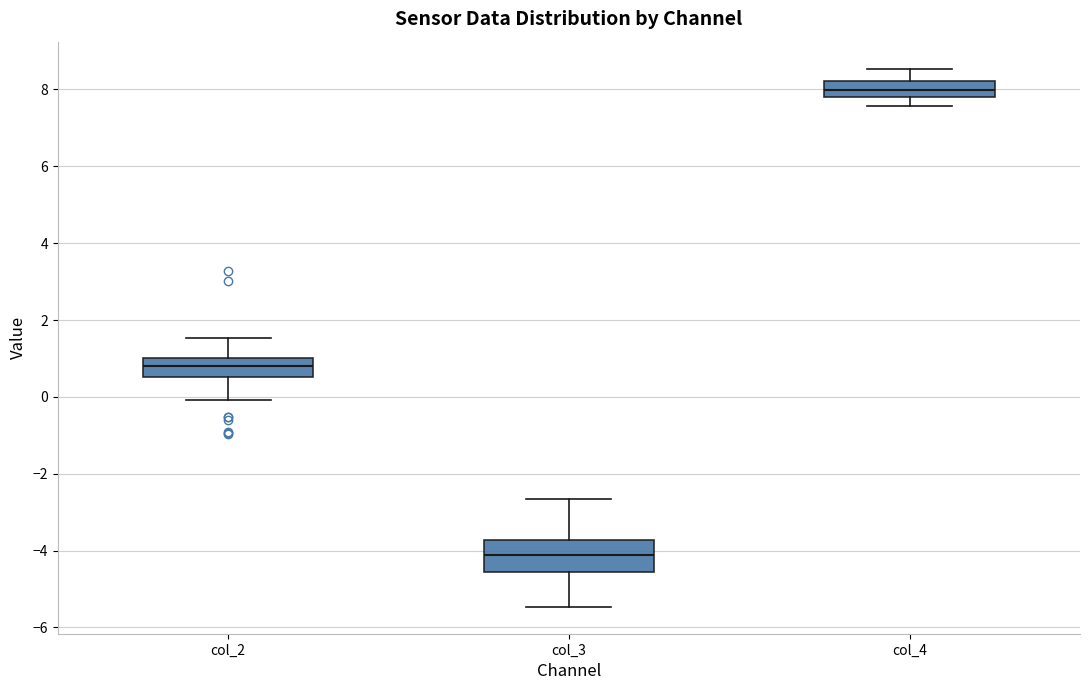

Where is the upper edge of the box for col_2 on the y-axis? The values are not printed on the chart, so give them approximately, as read against the axis.

1.0